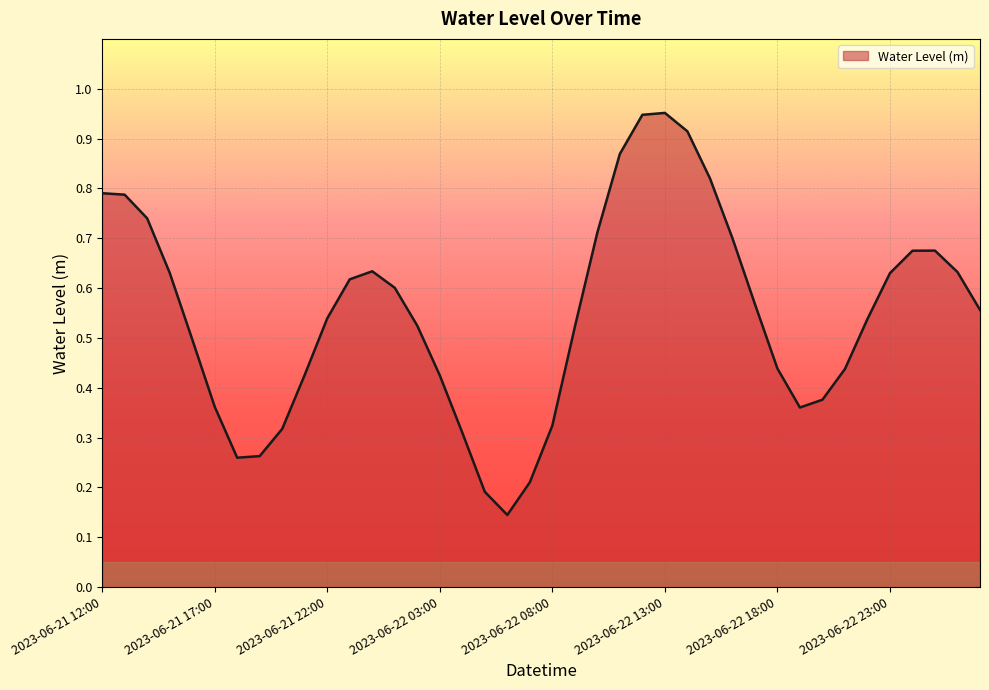

How many lines are shown in the chart?

1